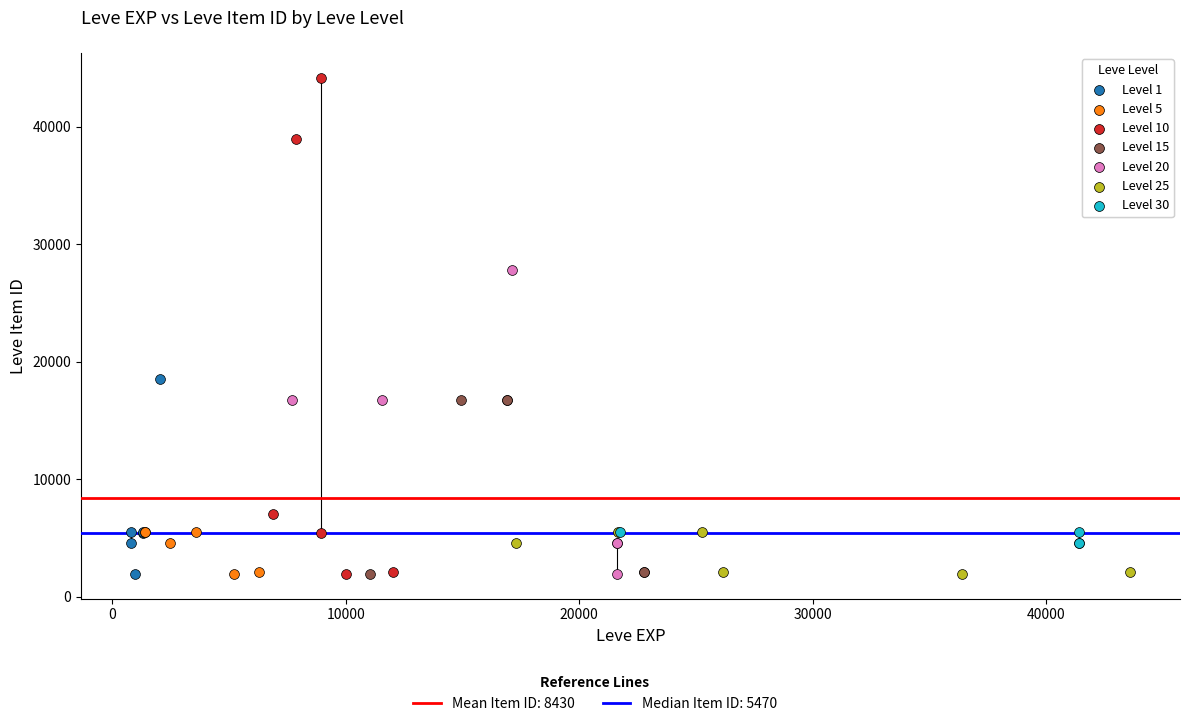

Which series has the widest spread of Y values?

Level 10